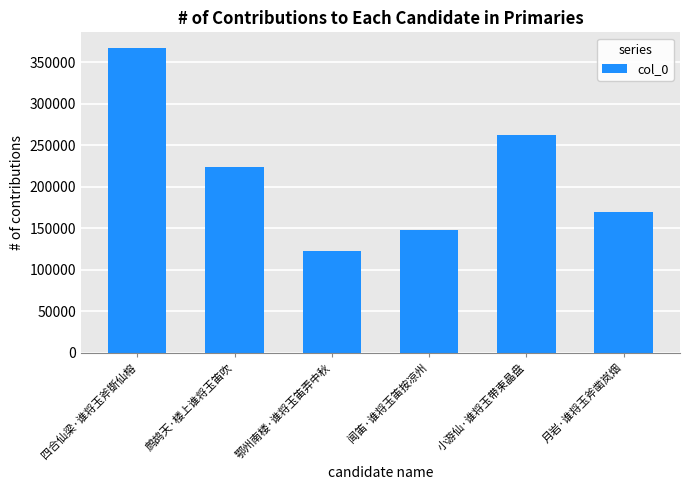

How many series are shown in this chart?

1